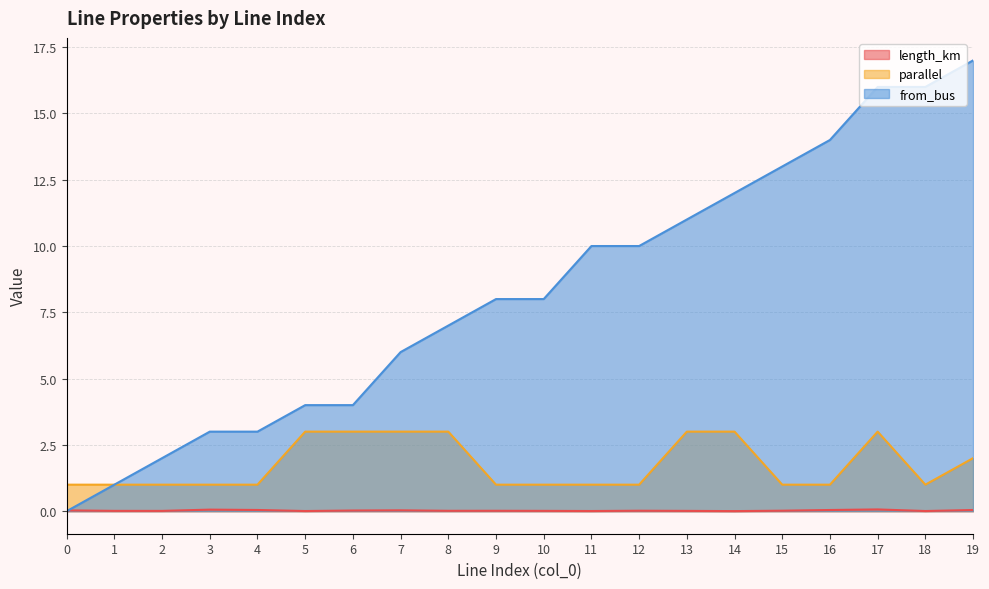

Reading left to right, transcribe all the data shown in this chart.

length_km: 0.0	0.0	0.0	0.1	0.0	0.0	0.0	0.0	0.0	0.0	0.0	0.0	0.0	0.0	0.0	0.0	0.0	0.1	0.0	0.0
parallel: 1.0	1.0	1.0	1.0	1.0	3.0	3.0	3.0	3.0	1.0	1.0	1.0	1.0	3.0	3.0	1.0	1.0	3.0	1.0	2.0
from_bus: 0.0	1.0	2.0	3.0	3.0	4.0	4.0	6.0	7.0	8.0	8.0	10.0	10.0	11.0	12.0	13.0	14.0	16.0	16.0	17.0